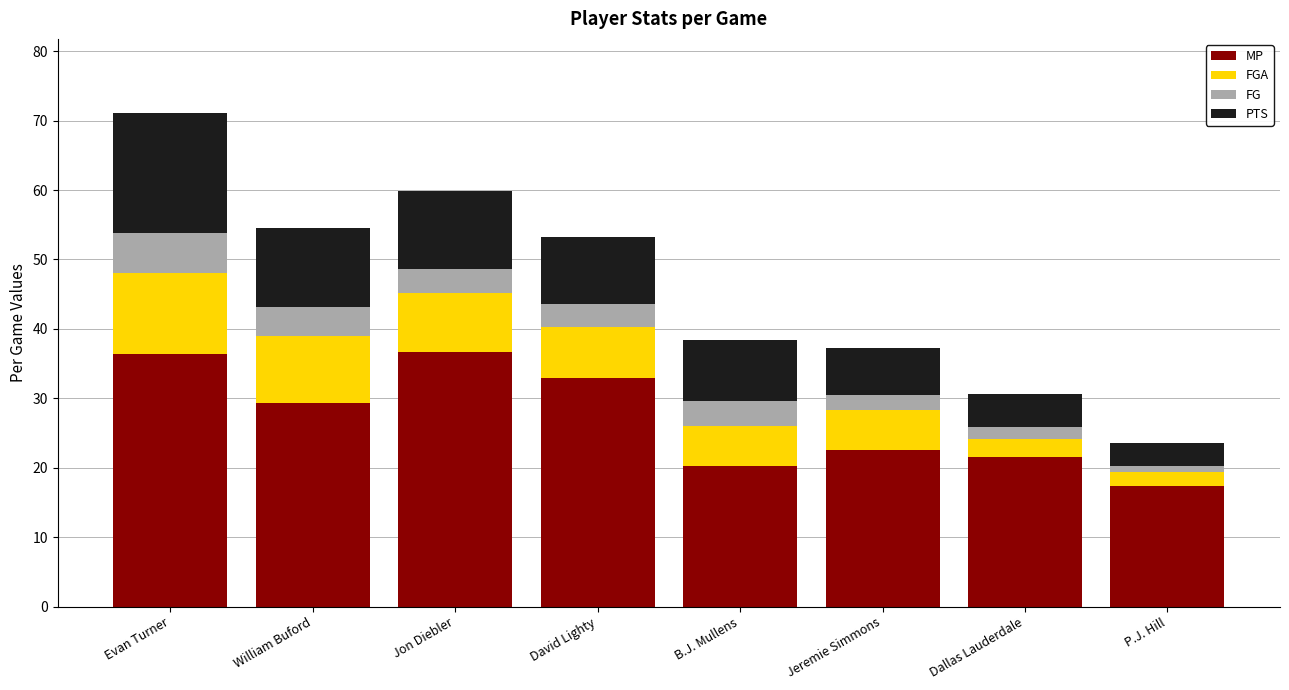

What is the total value across all series at Dallas Lauderdale?

30.6